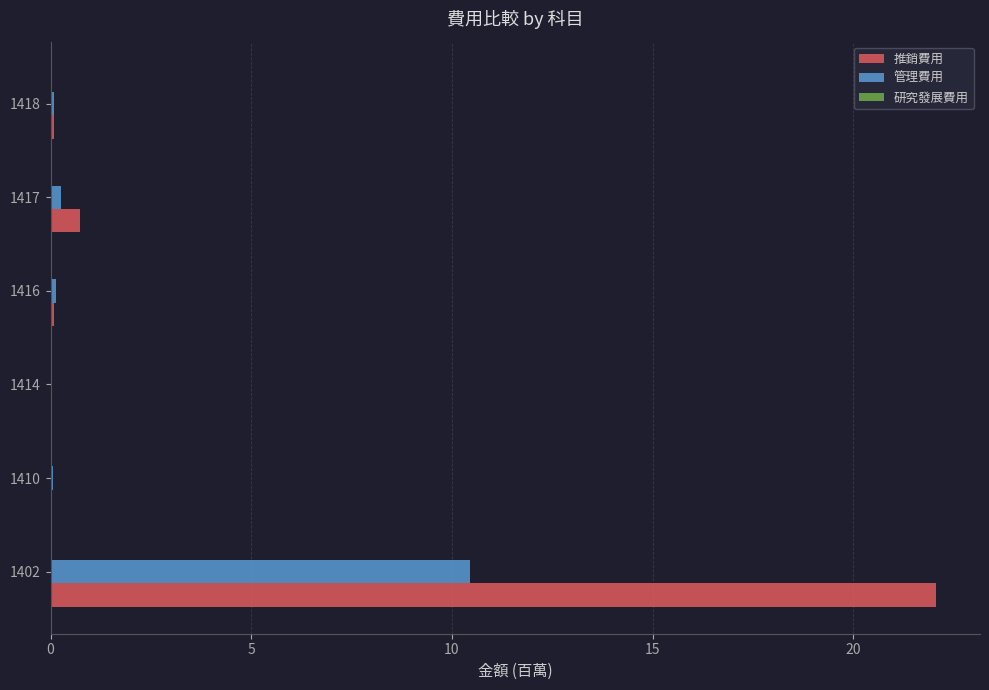

At which label is 推銷費用 closest to 11?

1417